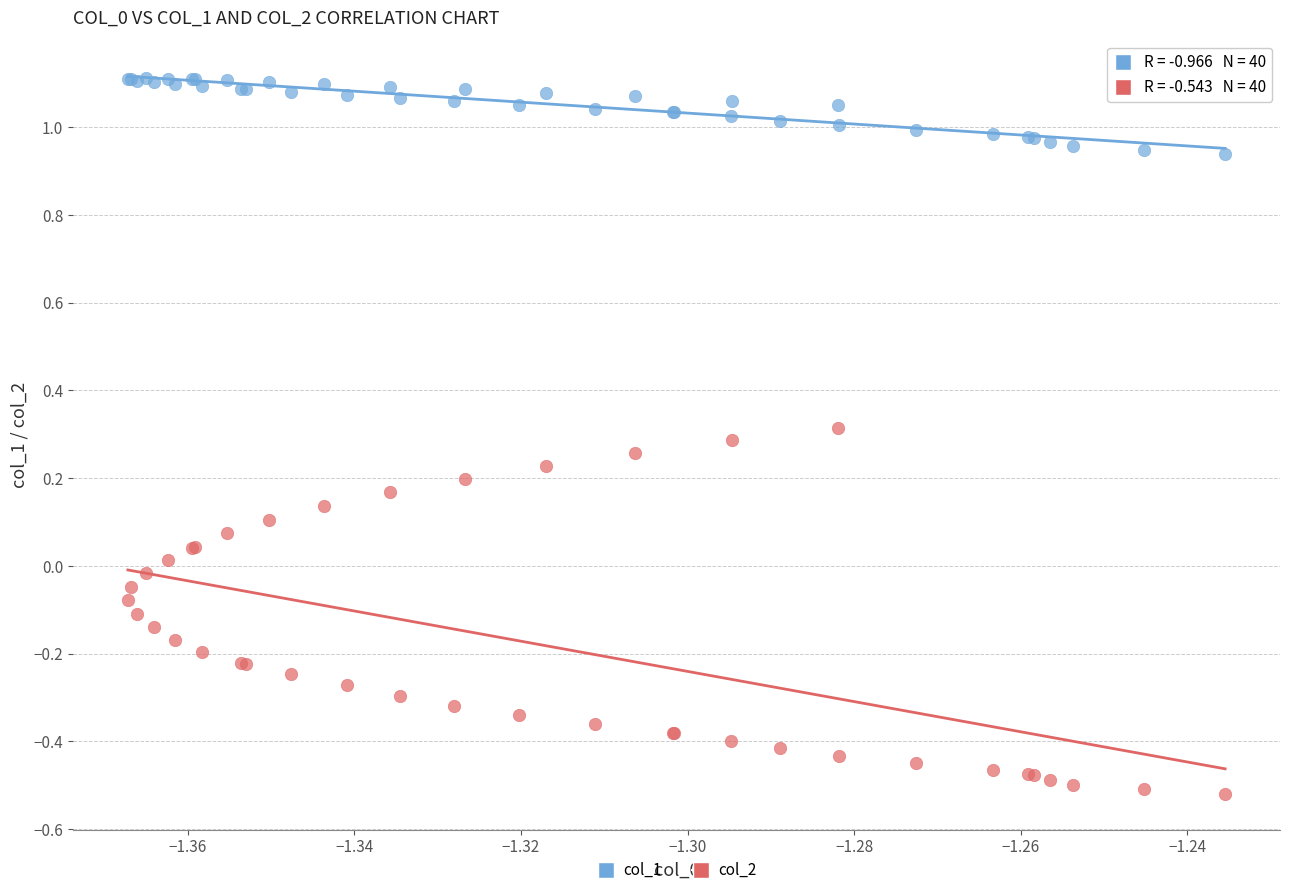

Which series has the widest spread of Y values?

col_2